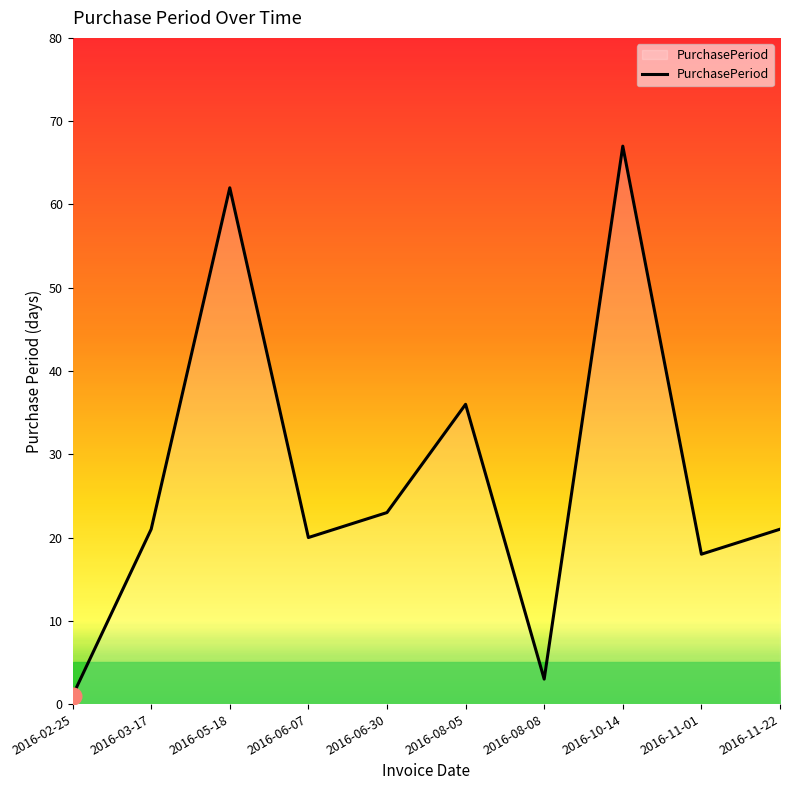

Read the value at 2016-11-22, to the nearest 5.

20